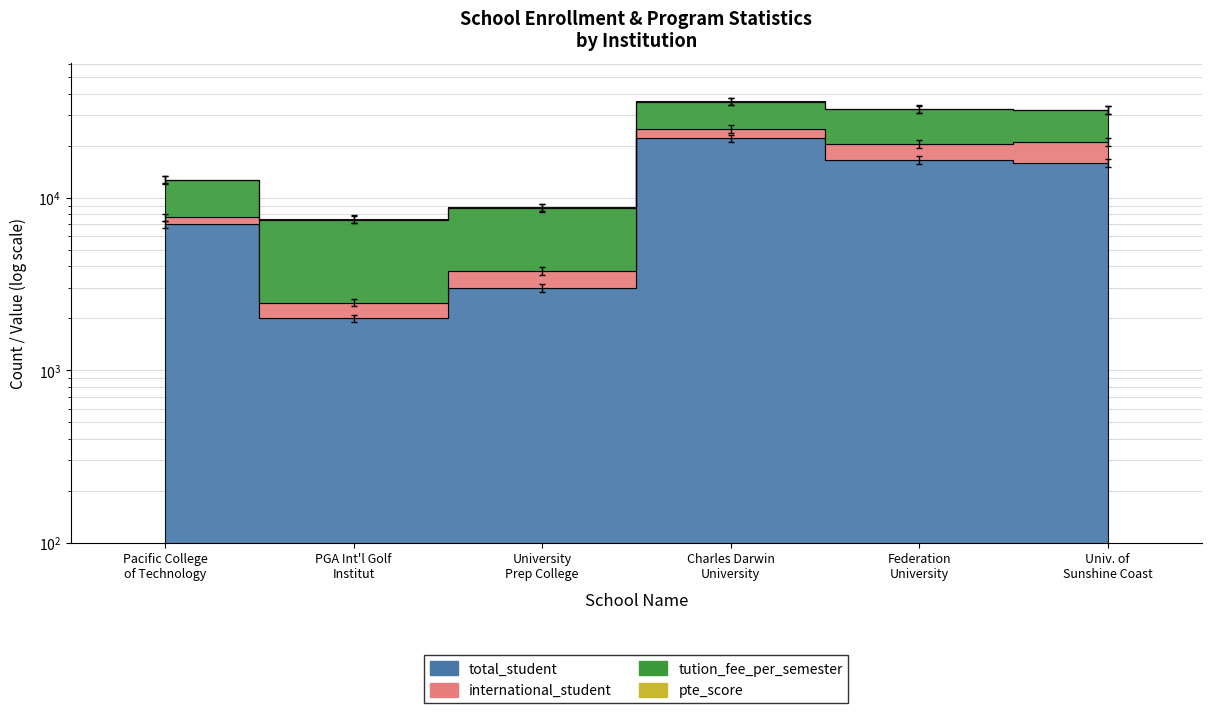

Where is the first local maximum for total_student?

Charles Darwin University